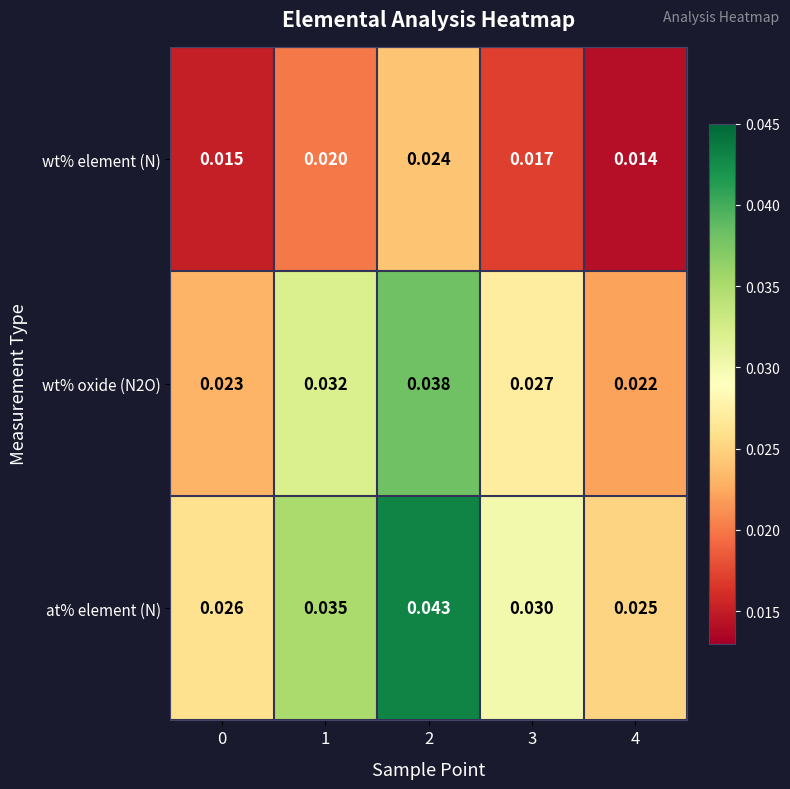

Is the value of wt% element (N) at 4 greater than the value of at% element (N) at 4?

No